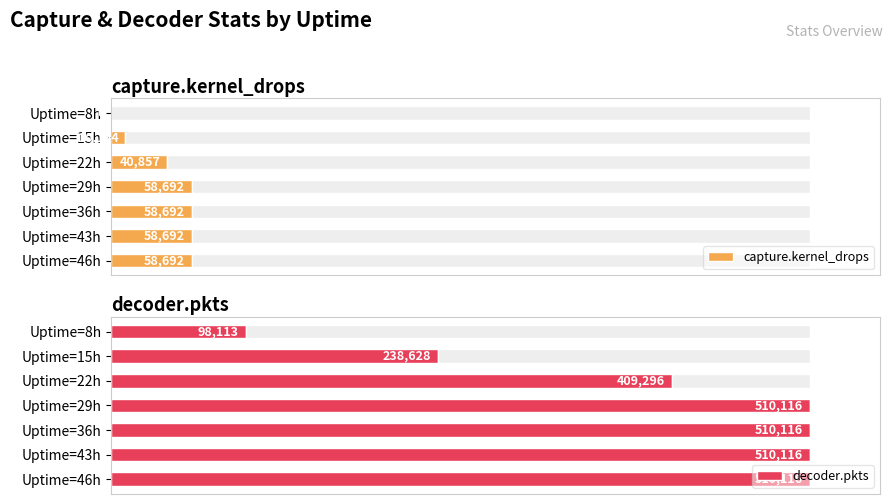

How many groups of bars are there?

7